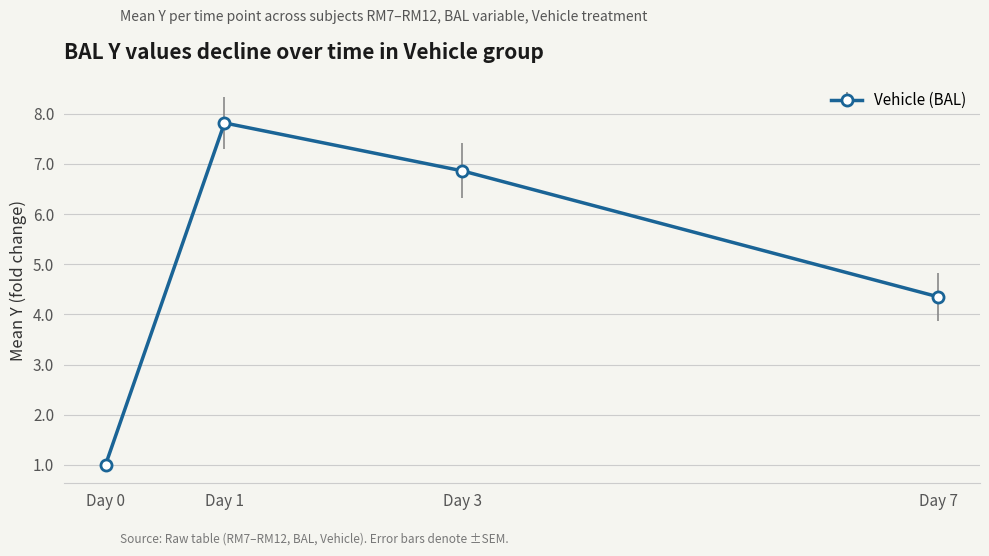

Reading left to right, extract all data points from this chart.

1.0	7.8	6.9	4.3